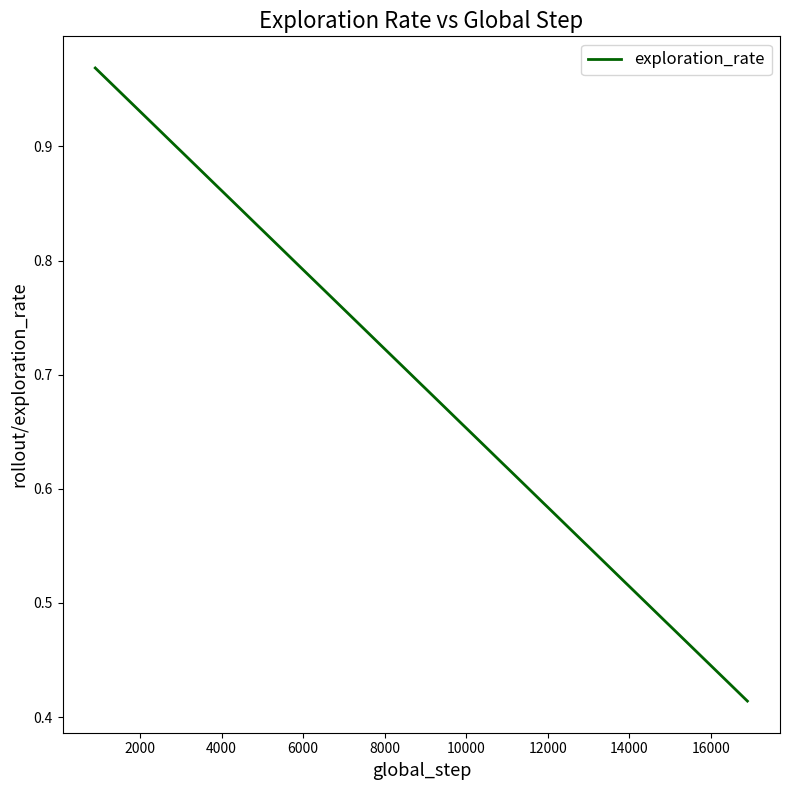

How many lines are shown in the chart?

1